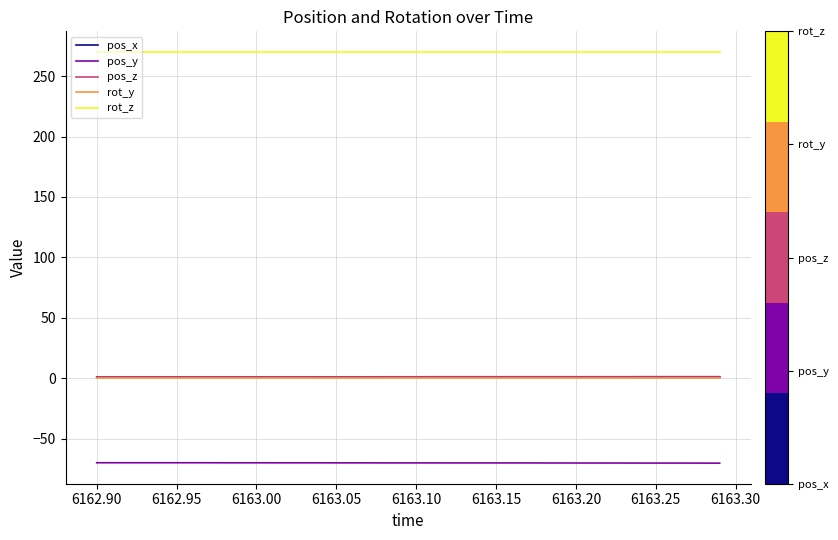

True or false: pos_y and pos_z intersect in this chart.

False